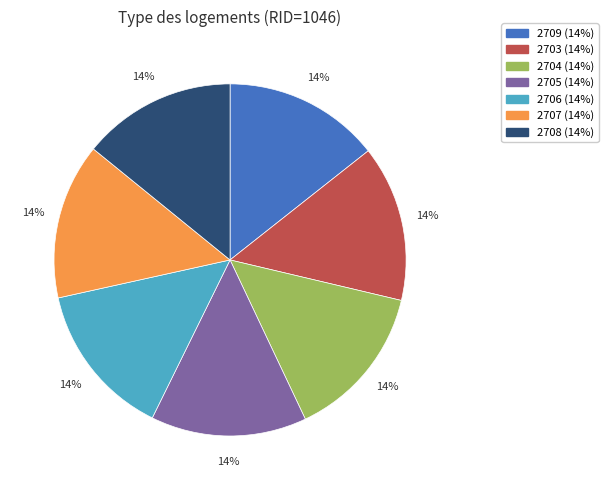

Does any single category account for the majority?

No